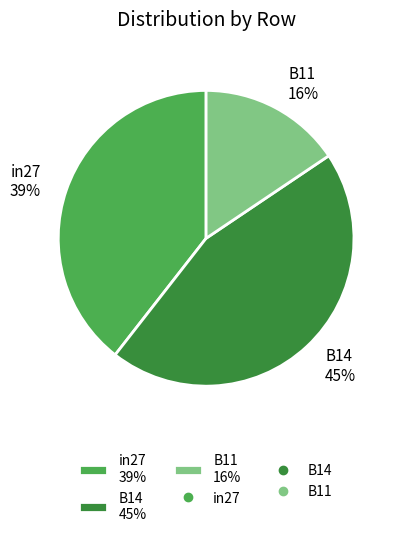

How many segments does this pie chart have?

3